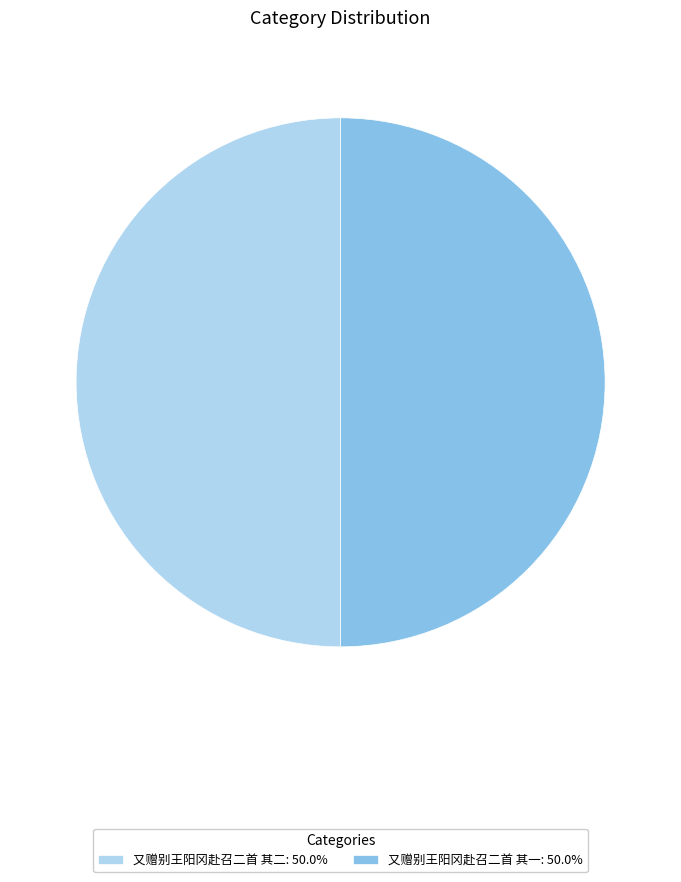

Is the sum of 又赠别王阳冈赴召二首 其二: 50.0% and 又赠别王阳冈赴召二首 其一: 50.0% greater than half?

Yes